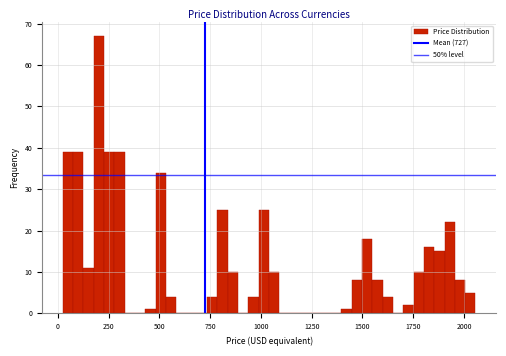

Around what value on the x-axis is the tallest bar? Give the approximate position of its centre, as read against the axis.

200